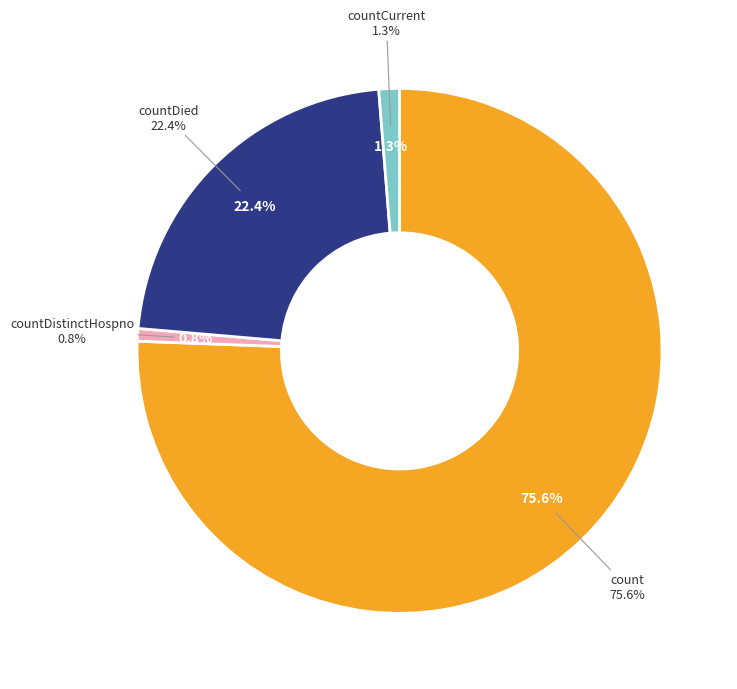

Which category has the biggest portion of the pie?

count